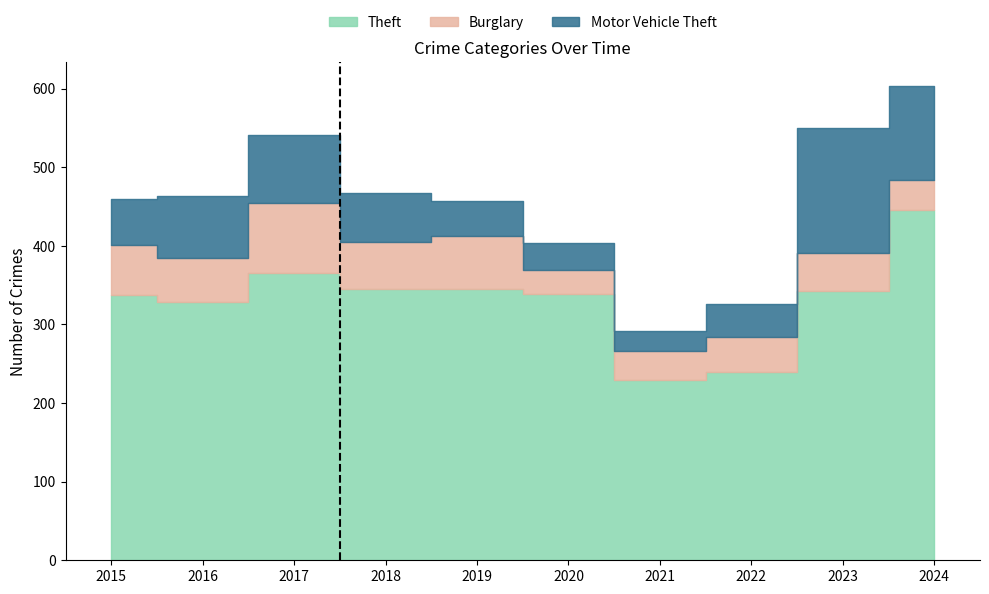

At how many categories does at least one series exceed 411?

1